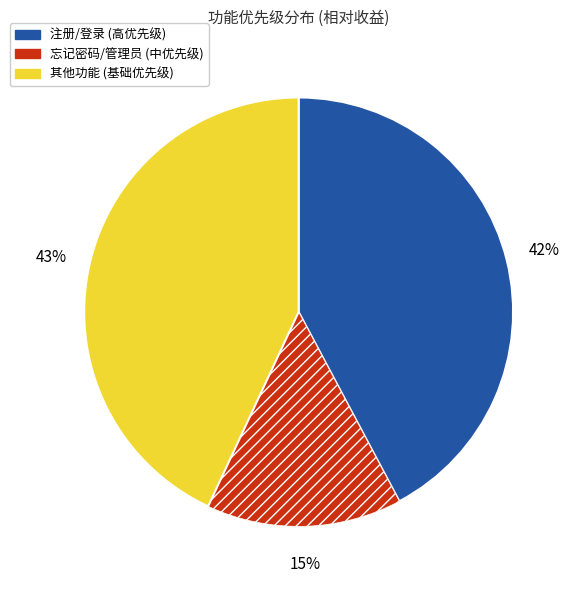

Is there any slice that represents more than half of the pie?

No